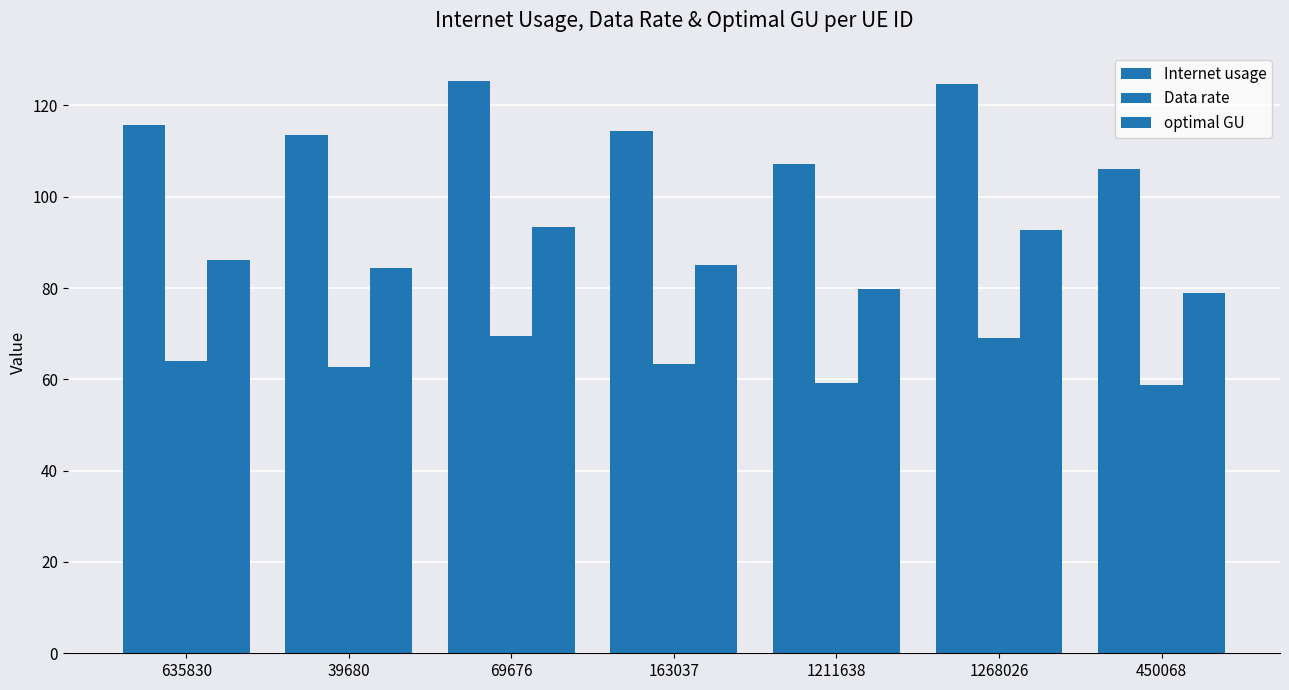

The Internet usage series shows 115.7 at 635830. True or false?

True